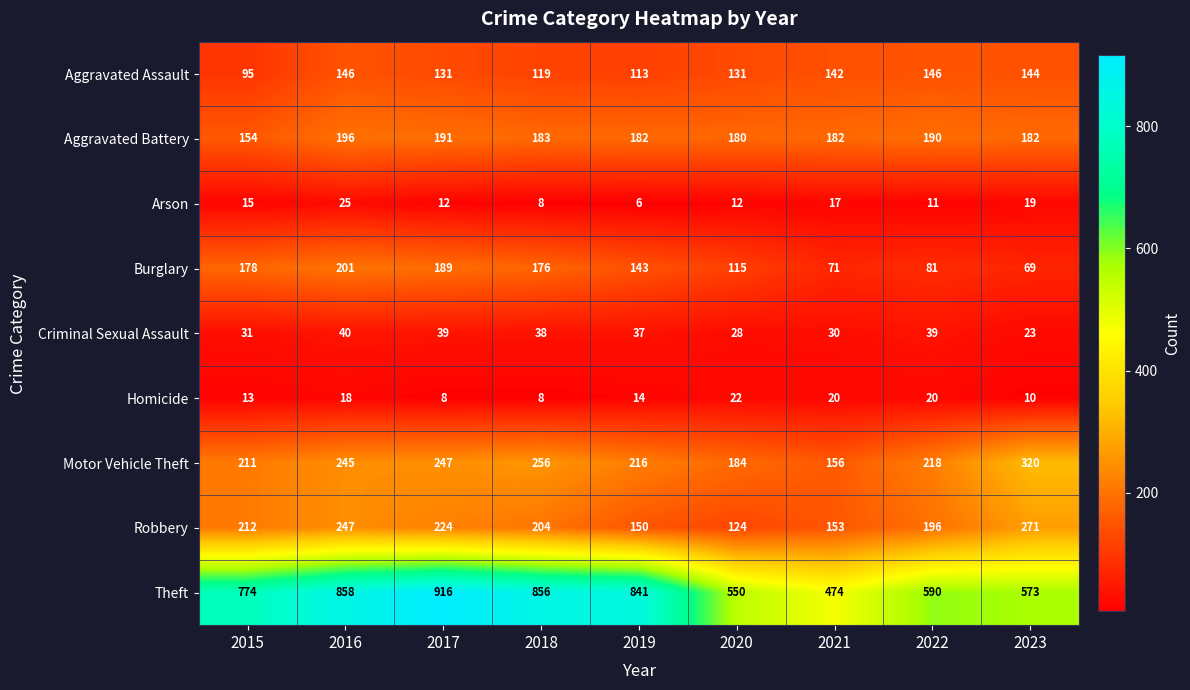

What is the difference between the maximum and minimum values in the Motor Vehicle Theft series?

164